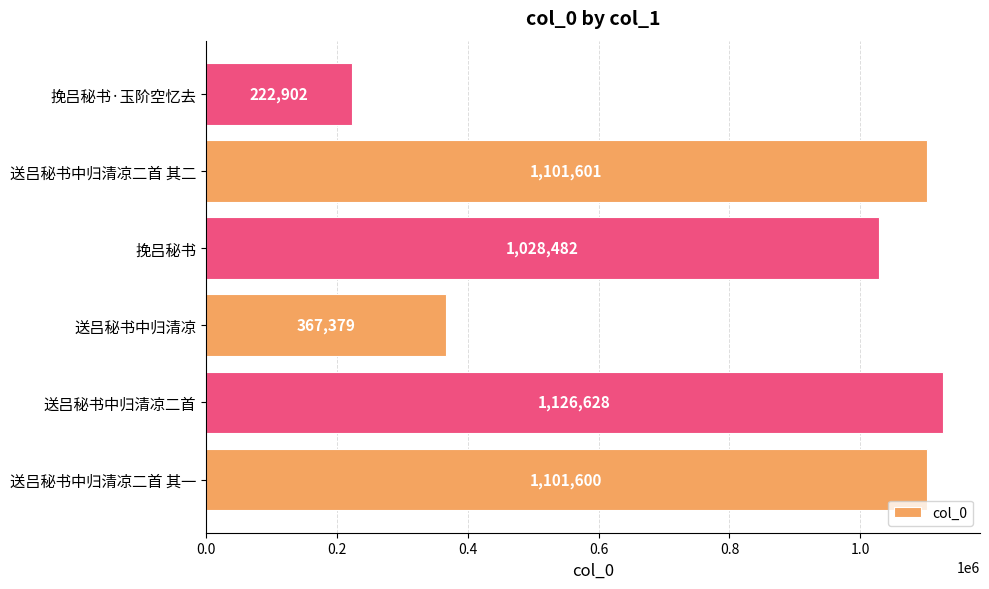

Which category has the lowest value across all series?

挽吕秘书·玉阶空忆去